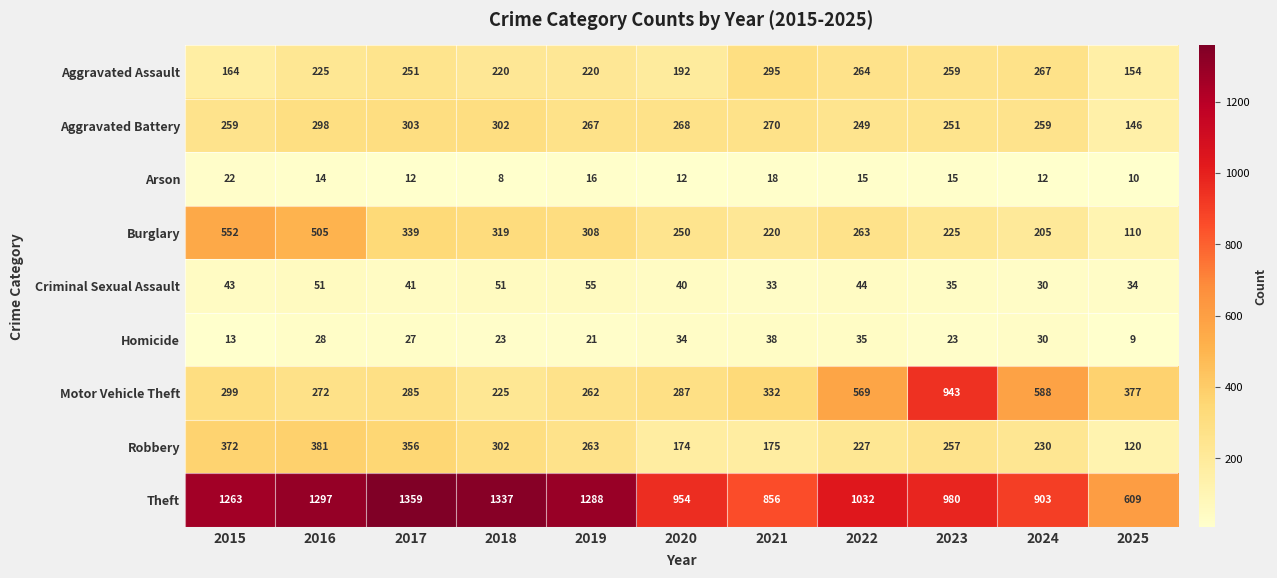

What is the sum of the Aggravated Battery values at 2022 and 2021?

519